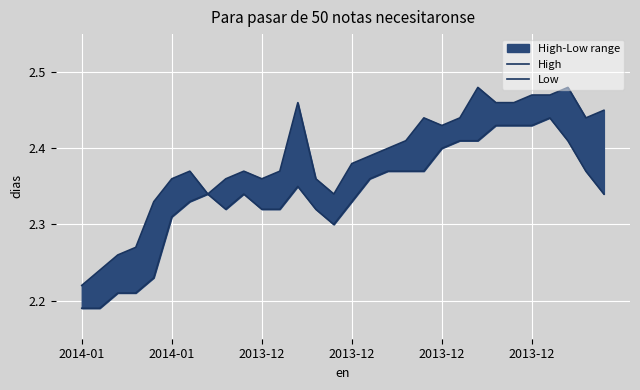

At how many categories does at least one series exceed 2?

30